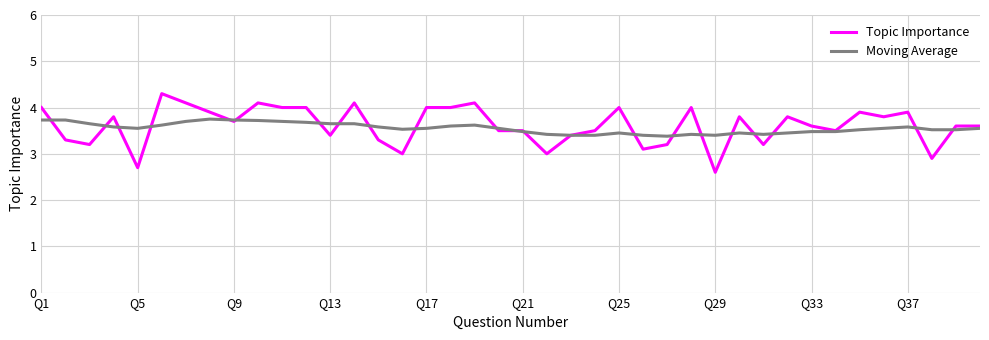

Which series has the largest range (max minus min)?

Topic Importance